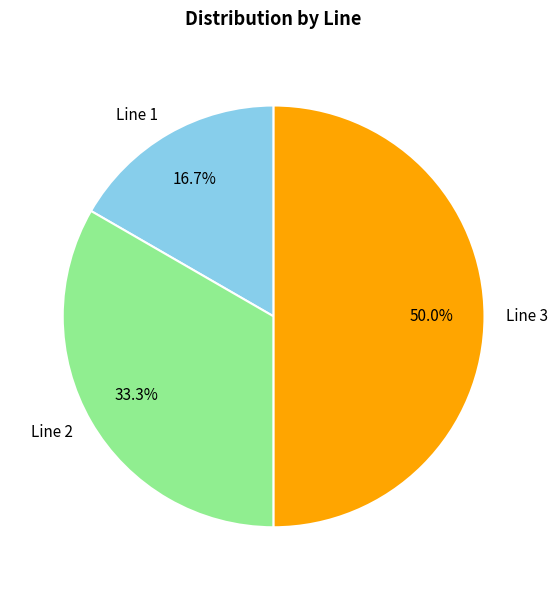

Approximately how many times larger is the value at Line 1 compared to Line 3?

0.3